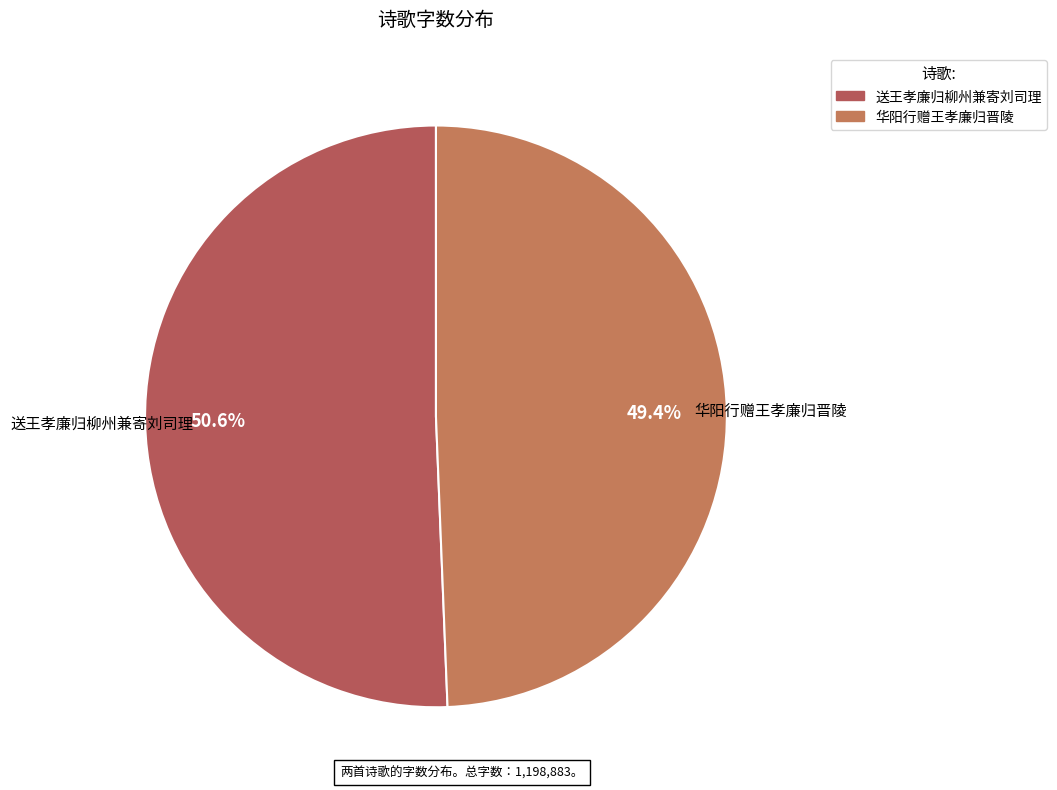

What percentage is the 送王孝廉归柳州兼寄刘司理 slice, to the nearest percent?

51%